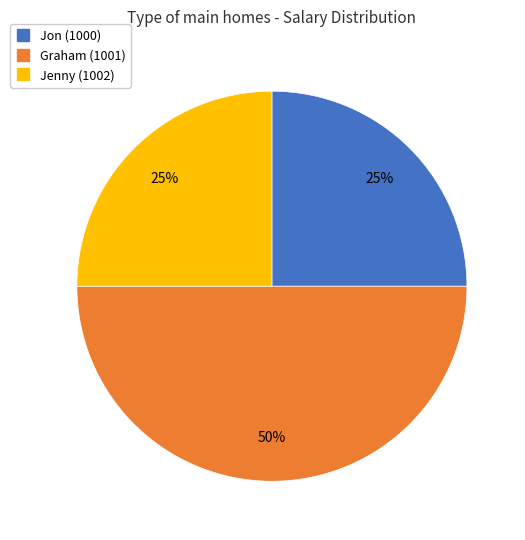

Is Jon (1000) the majority of the pie?

No